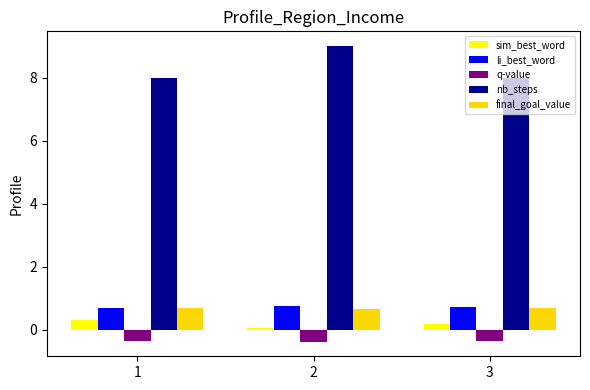

Which series has the largest total across all categories?

nb_steps